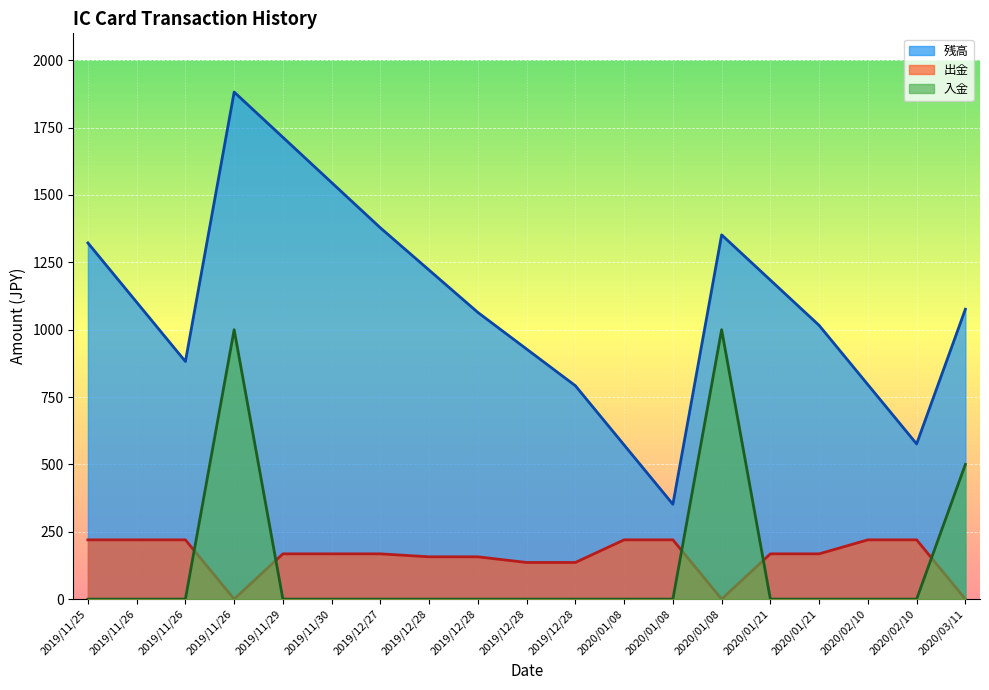

Is the value of 出金 at 2020/01/08 greater than the value of 残高 at 2019/11/29?

No